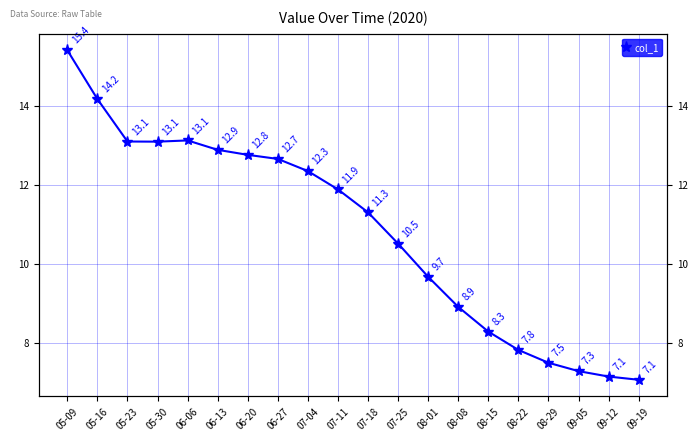

How many points are lower than both their immediate neighbors (excluding endpoints)?

1